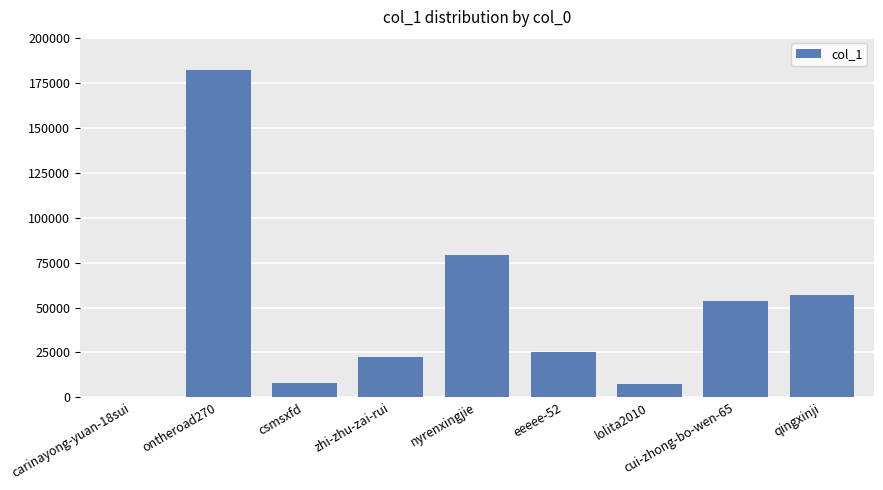

What is the maximum value shown in the chart?

182581